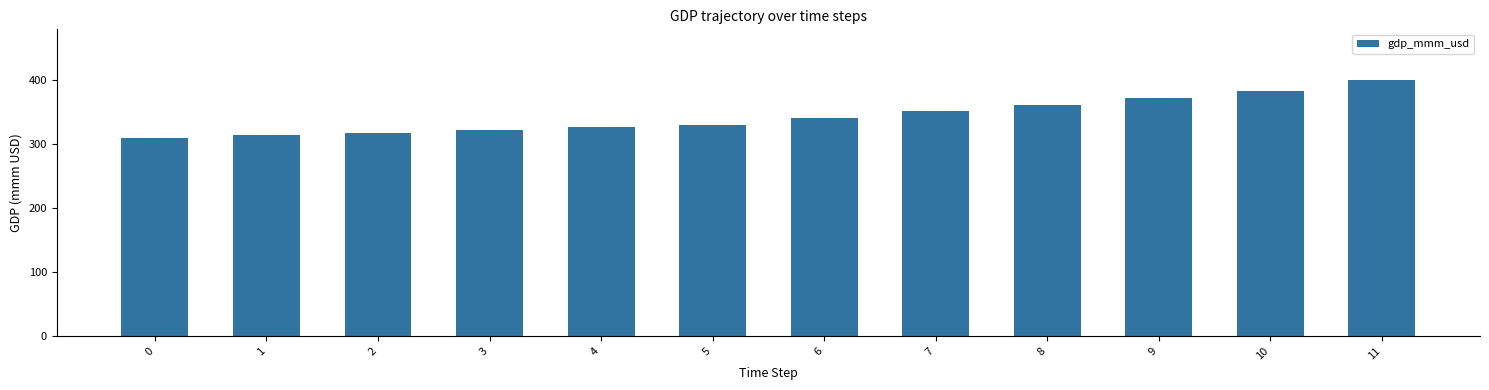

What is the change in value from 3 to 4?

+4.2